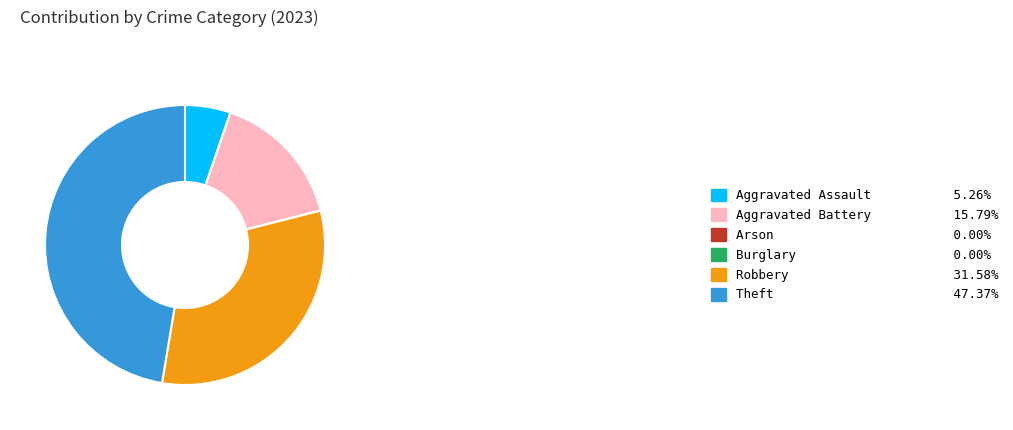

Is Theft 47.37% the majority of the pie?

No